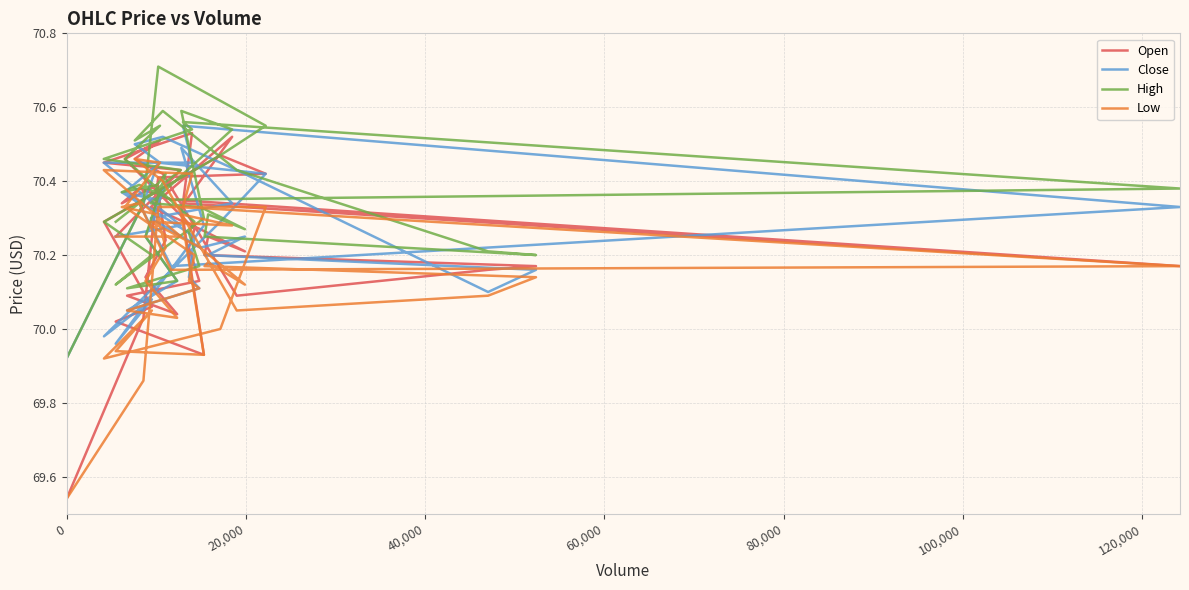

The value of Low at 28 is 14.1. True or false?

False